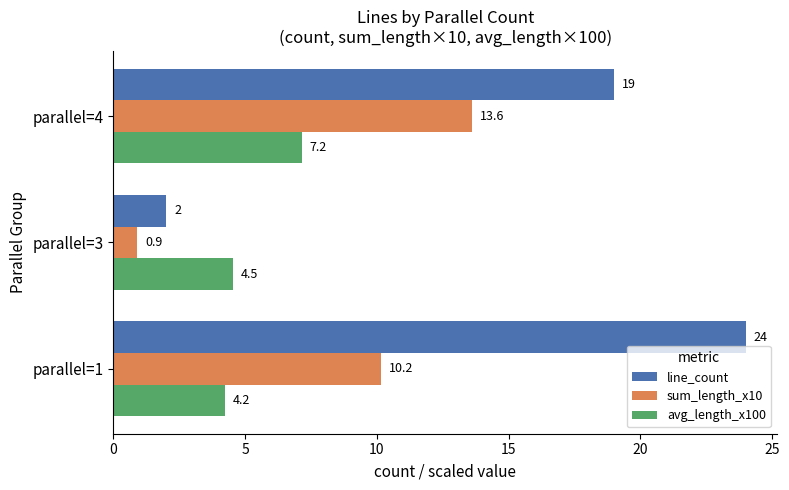

Which series changed the most between parallel=1 and parallel=4?

line_count